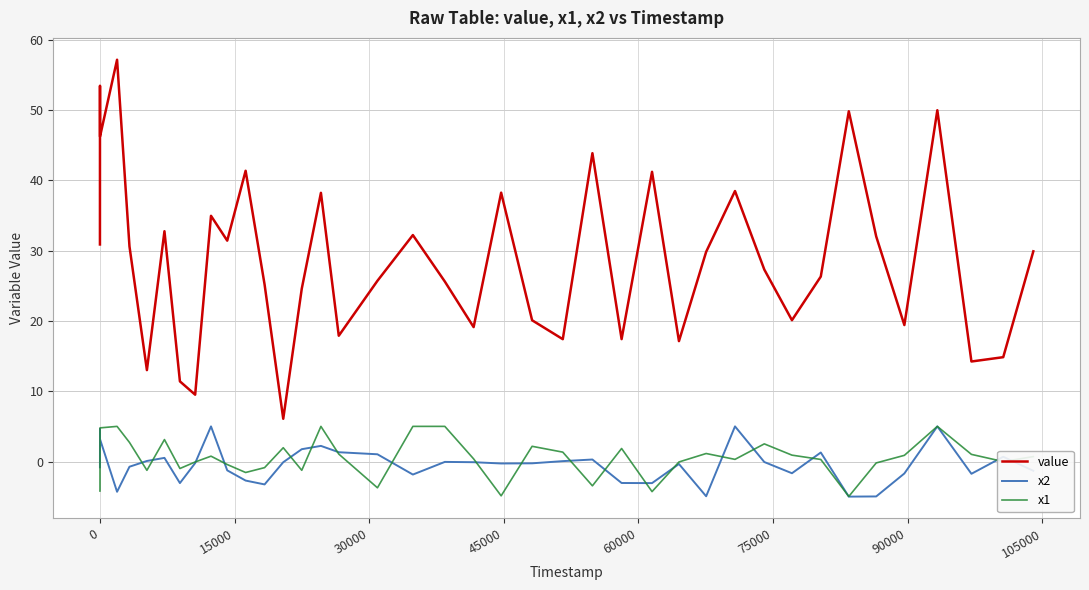

What is the difference between the maximum and minimum values in the x1 series?

10.0